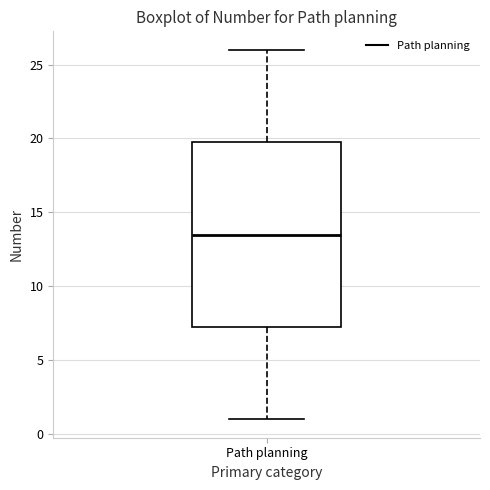

Transcribe this box plot: give where the median line is, the range the box spans, and where the two whiskers end, as read against the y-axis. The values are not printed on the chart, so give them approximately, as read against the axis.

median 13.5, box 7.5 to 20.0, whiskers 1.0 to 26.0